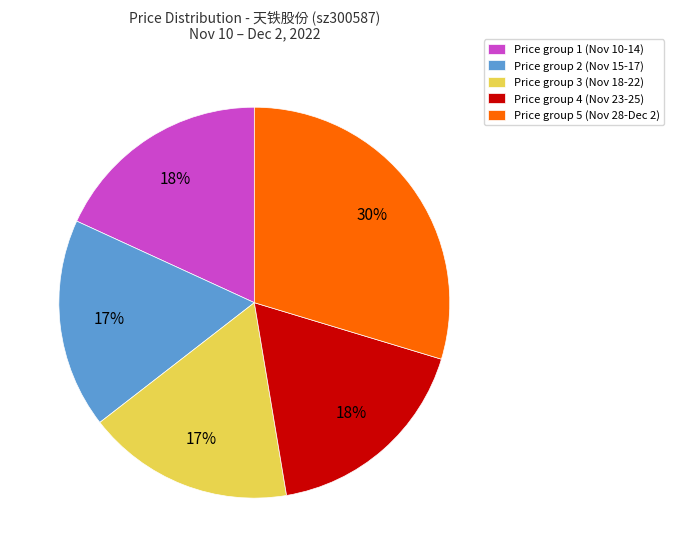

Which category has the biggest portion of the pie?

Price group 5 (Nov 28-Dec 2)